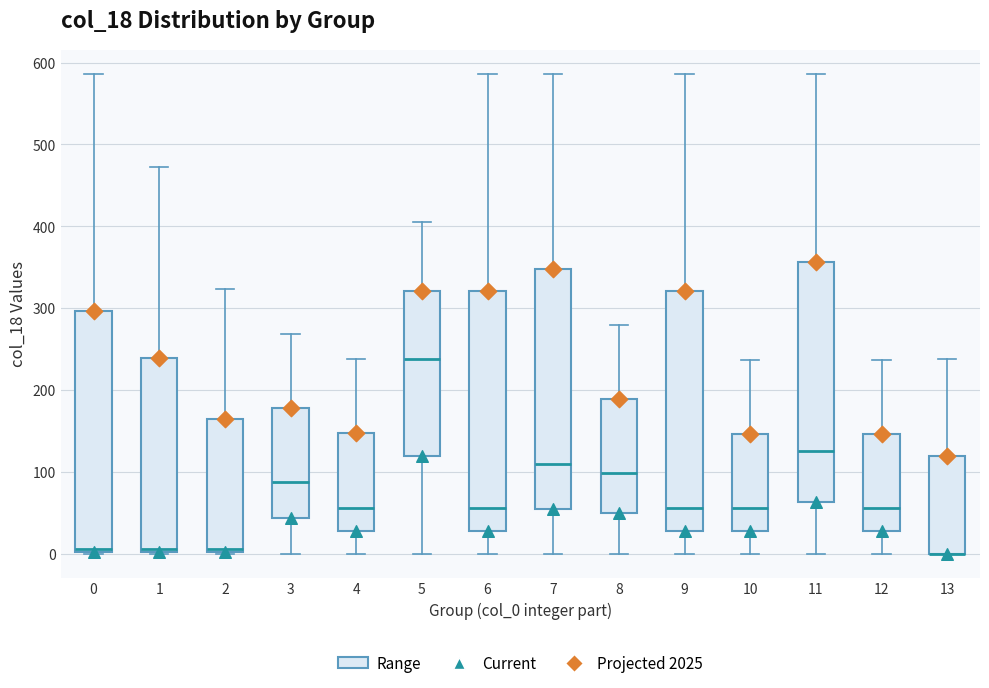

Reading left to right, read every box against the y-axis: the position of its median line, the range the box covers, and the ends of its whiskers. The values are not printed on the chart, so give them approximately, as read against the axis.

0: median 10, box 0 to 300, whiskers 0 to 590
1: median 10, box 0 to 240, whiskers 0 to 470
2: median 10, box 0 to 160, whiskers 0 to 320
3: median 90, box 40 to 180, whiskers 0 to 270
4: median 60, box 30 to 150, whiskers 0 to 240
5: median 240, box 120 to 320, whiskers 0 to 410
6: median 60, box 30 to 320, whiskers 0 to 590
7: median 110, box 60 to 350, whiskers 0 to 590
8: median 100, box 50 to 190, whiskers 0 to 280
9: median 60, box 30 to 320, whiskers 0 to 590
10: median 60, box 30 to 150, whiskers 0 to 240
11: median 130, box 60 to 360, whiskers 0 to 590
12: median 60, box 30 to 150, whiskers 0 to 240
13: median 0 (drawn on the box's lower edge), box 0 to 120, whiskers 0 to 240